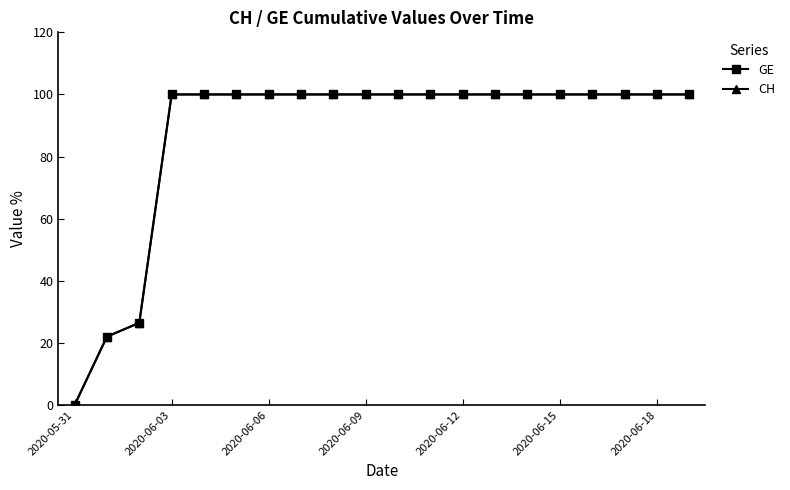

True or false: GE and CH cross at least once.

False